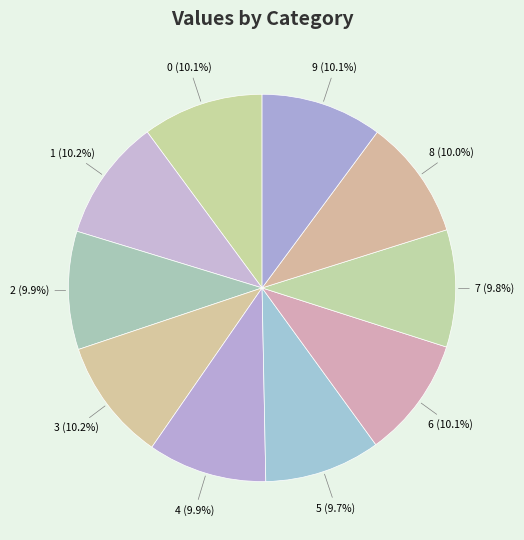

Count the number of slices in the pie.

10